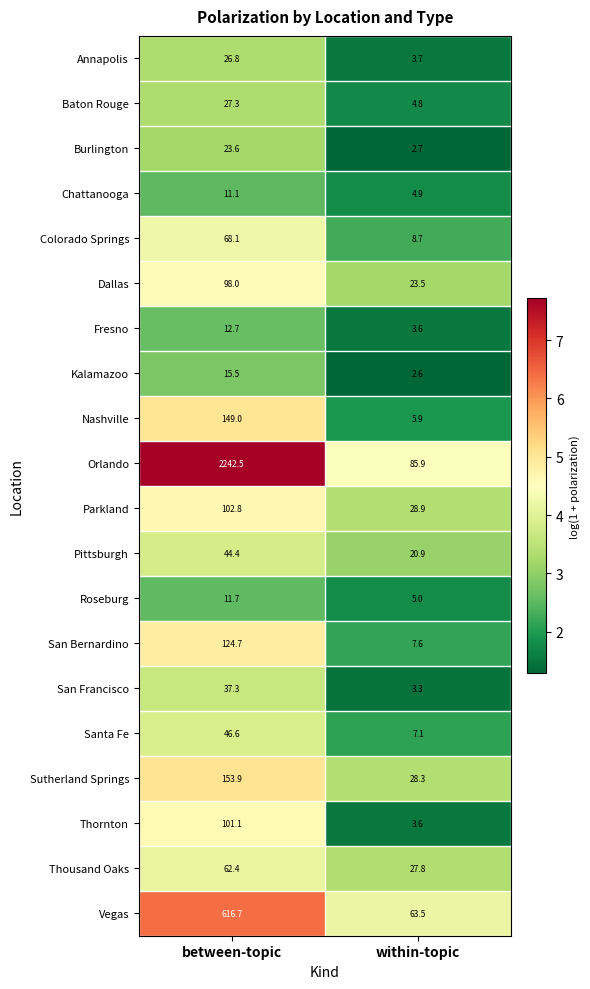

Is it true that Nashville equals 149.0 at between-topic?

True